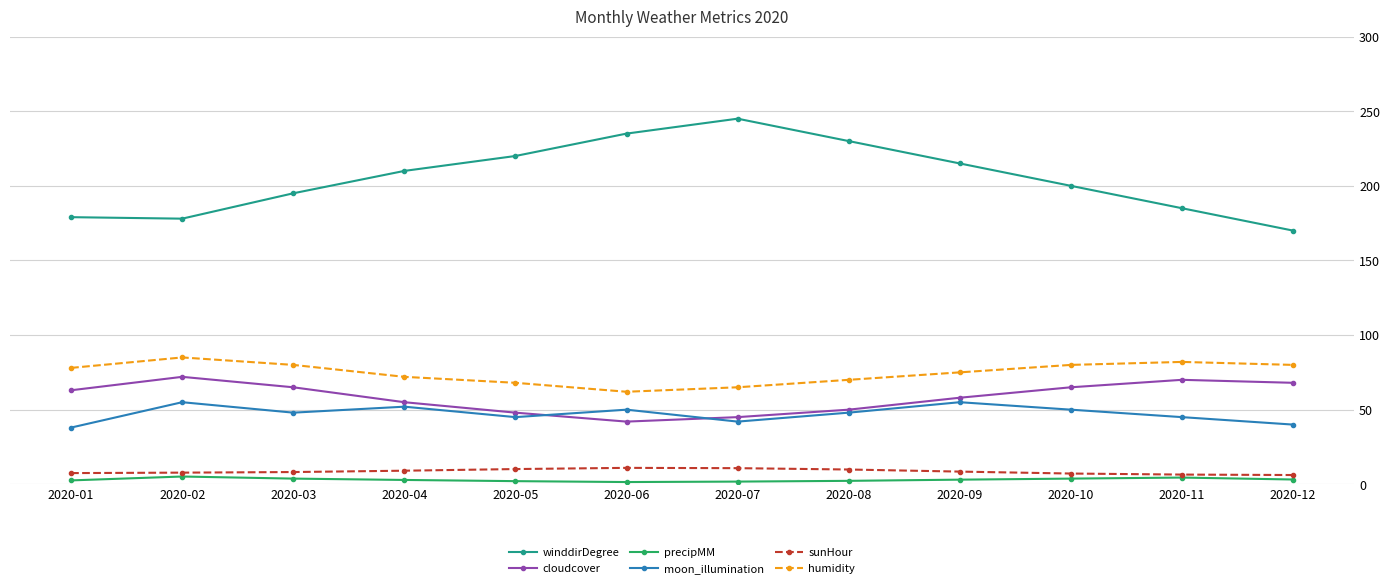

True or false: winddirDegree and precipMM cross at least once.

False